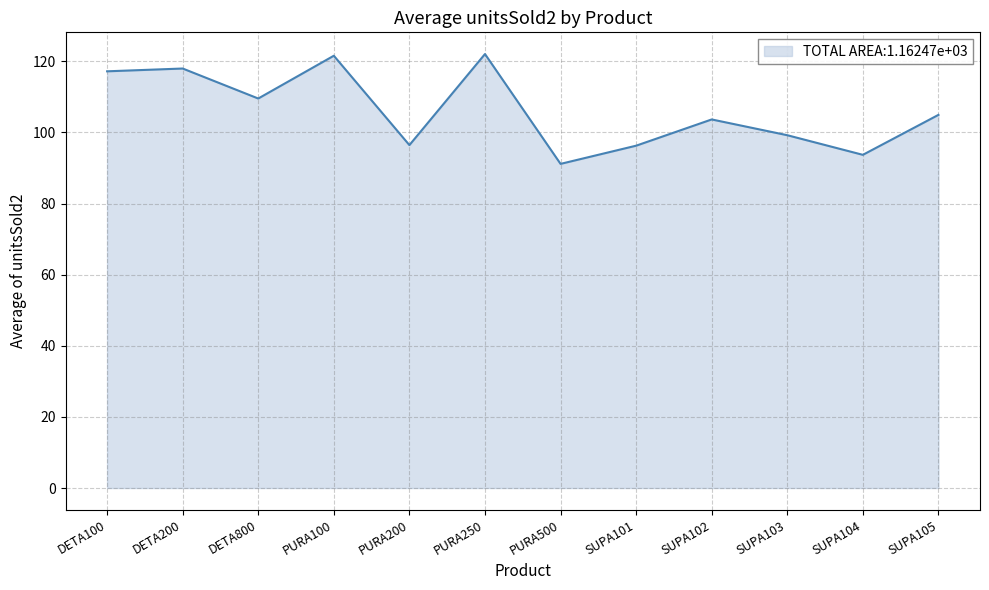

Which has a higher value, PURA200 or DETA800?

DETA800